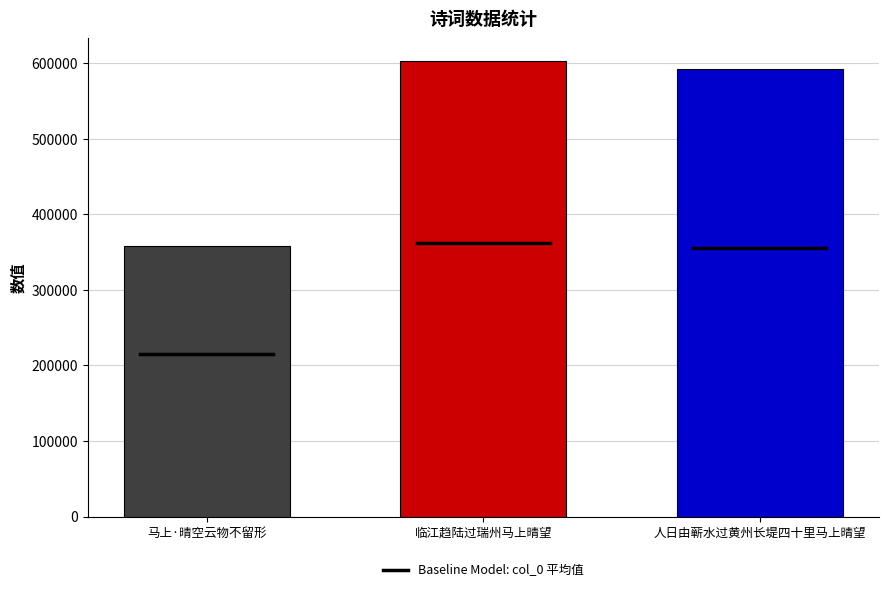

Reading left to right, transcribe all the data shown in this chart.

358322	602621	592046